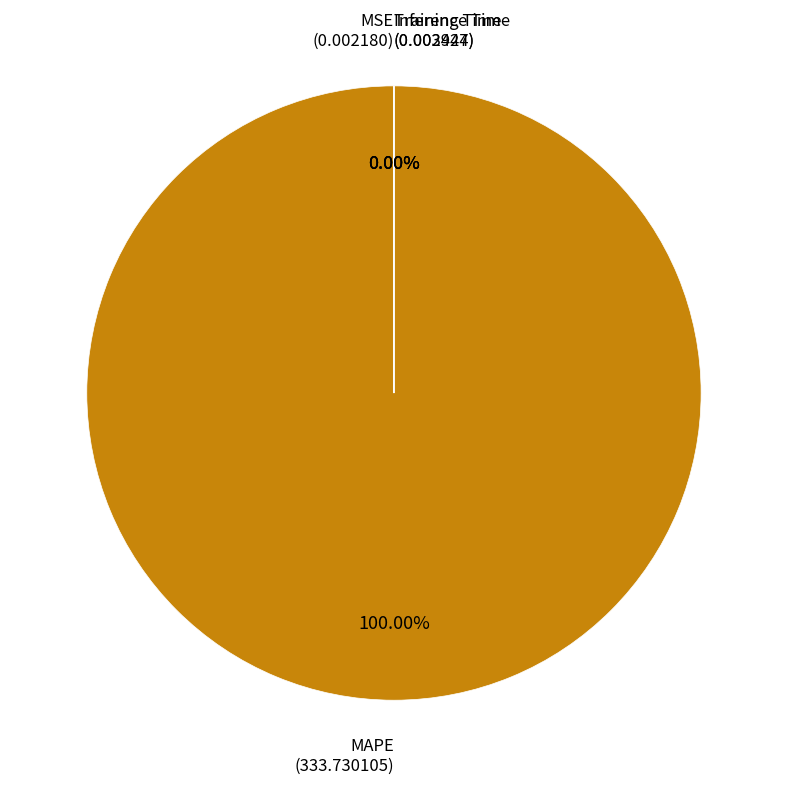

Rank the categories by value from lowest to highest.

MSE, Training Time, Inference Time, MAPE